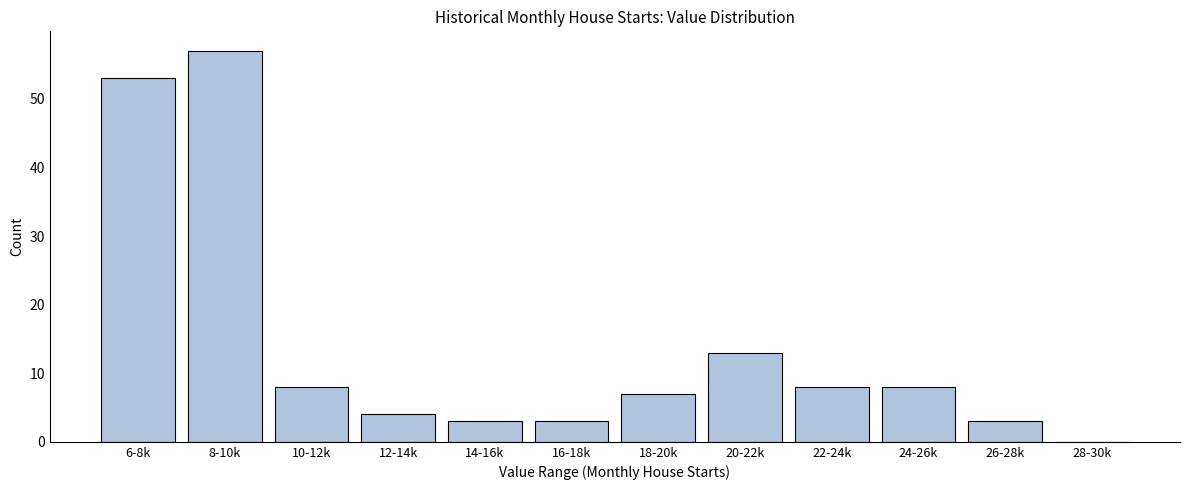

Reading right to left, list all the values displayed in this chart.

28-30k=0	26-28k=3	24-26k=8	22-24k=8	20-22k=13	18-20k=7	16-18k=3	14-16k=3	12-14k=4	10-12k=8	8-10k=57	6-8k=53